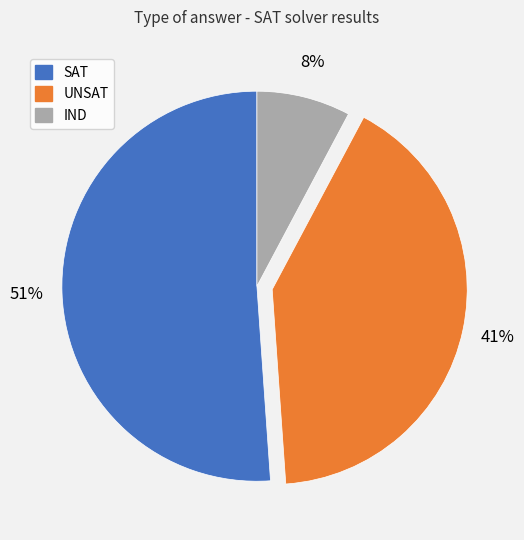

To the nearest percent, what is the difference between the largest and smallest slice percentages?

43%